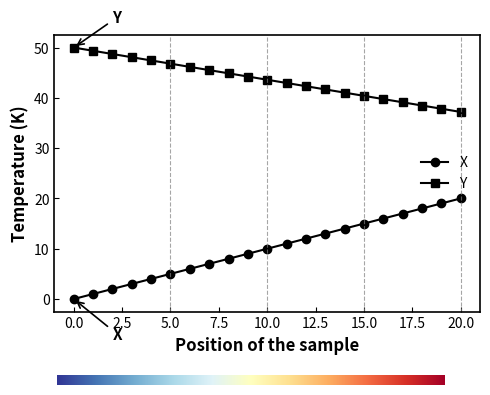

Which series has the largest total across all categories?

Y